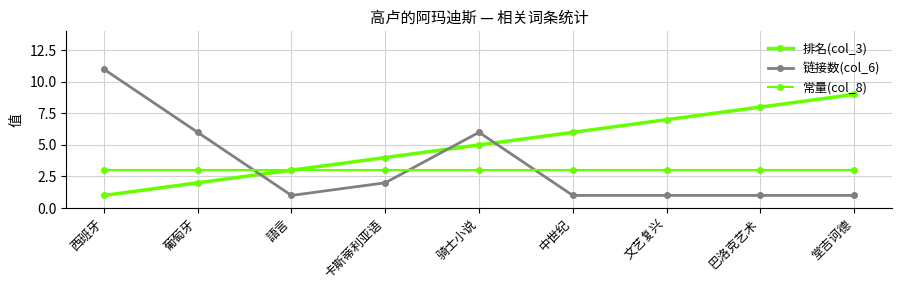

What is the difference between the highest and lowest values at 堂吉诃德?

8